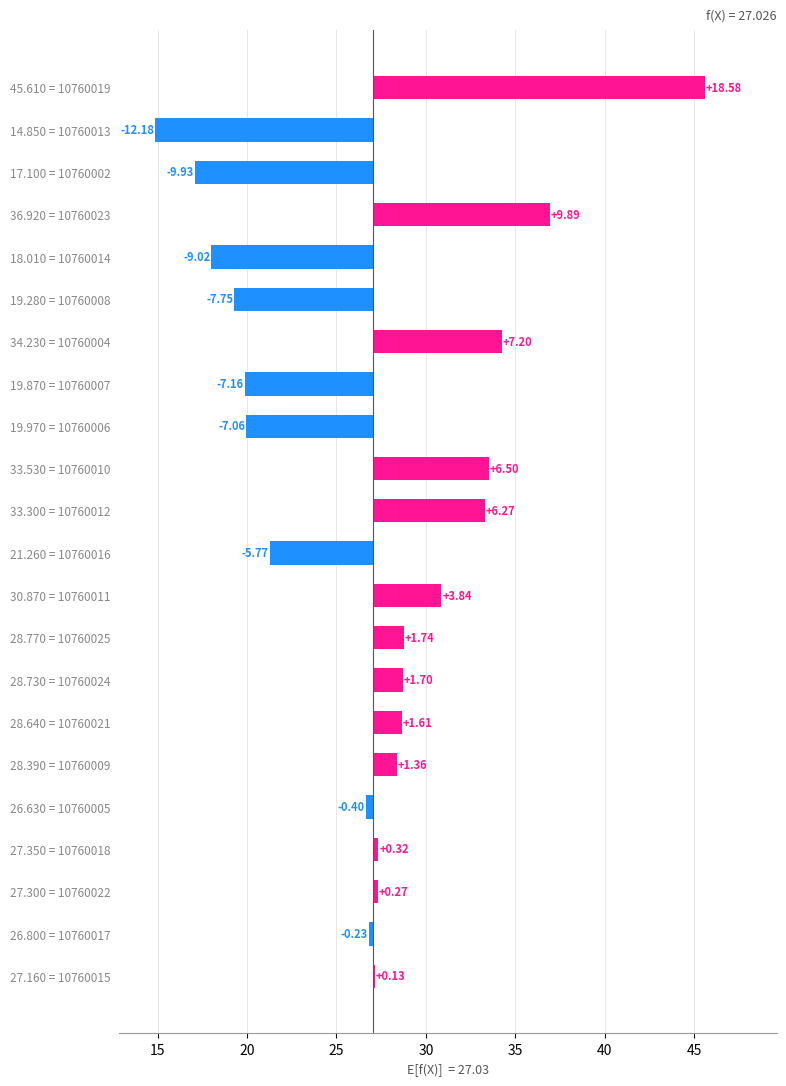

Reading left to right, transcribe all the data shown in this chart.

18.6	-12.2	-9.9	9.9	-9.0	-7.7	7.2	-7.2	-7.1	6.5	6.3	-5.8	3.8	1.7	1.7	1.6	1.4	-0.4	0.3	0.3	-0.2	0.1